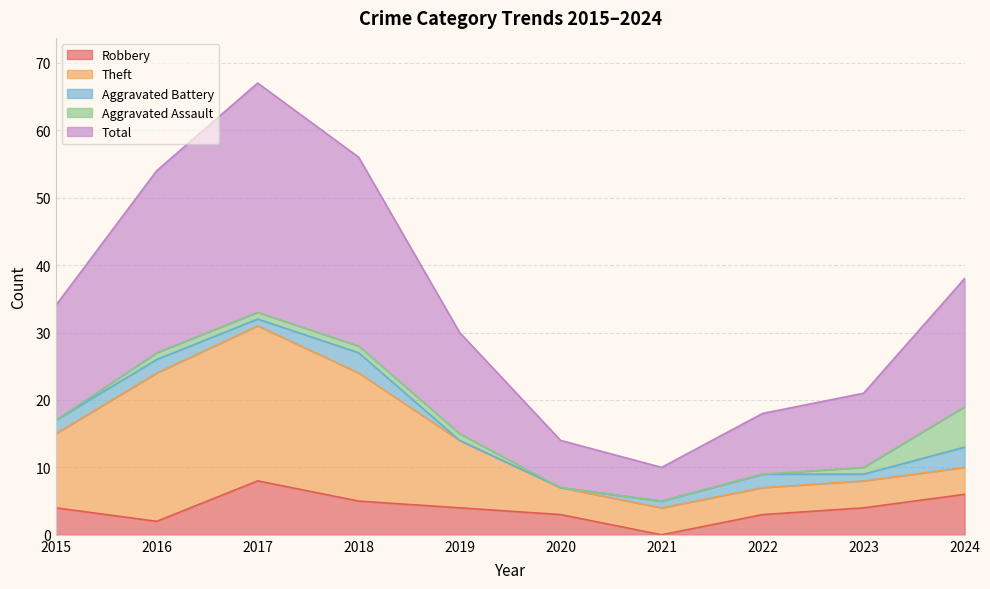

How many interior local peaks does the Robbery series have?

1